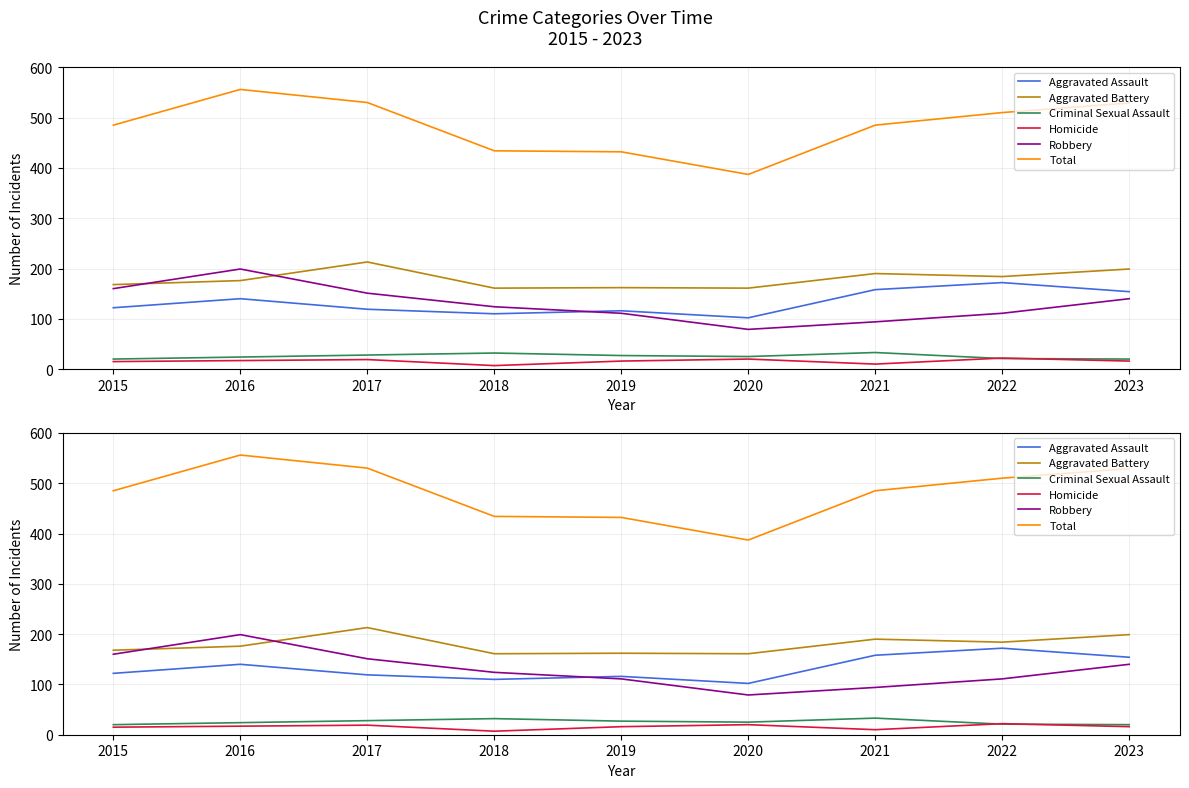

Which series has the largest range (max minus min)?

Total